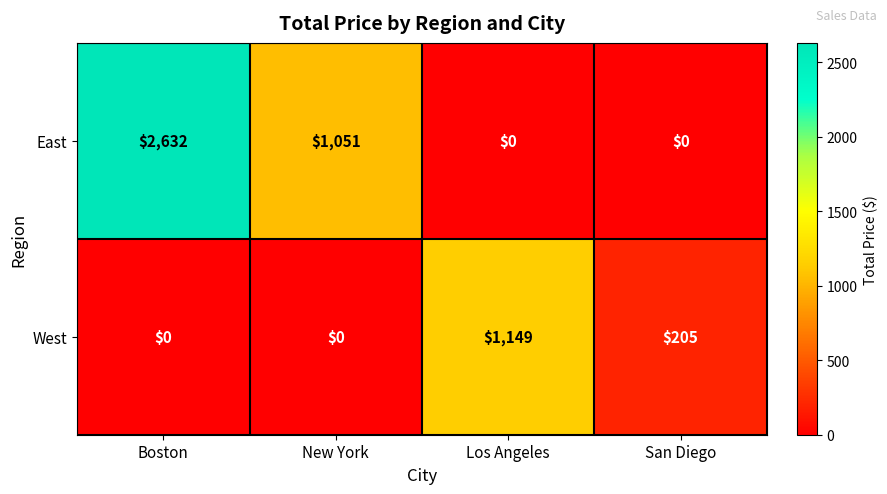

How many data points in East are less than 1051?

2